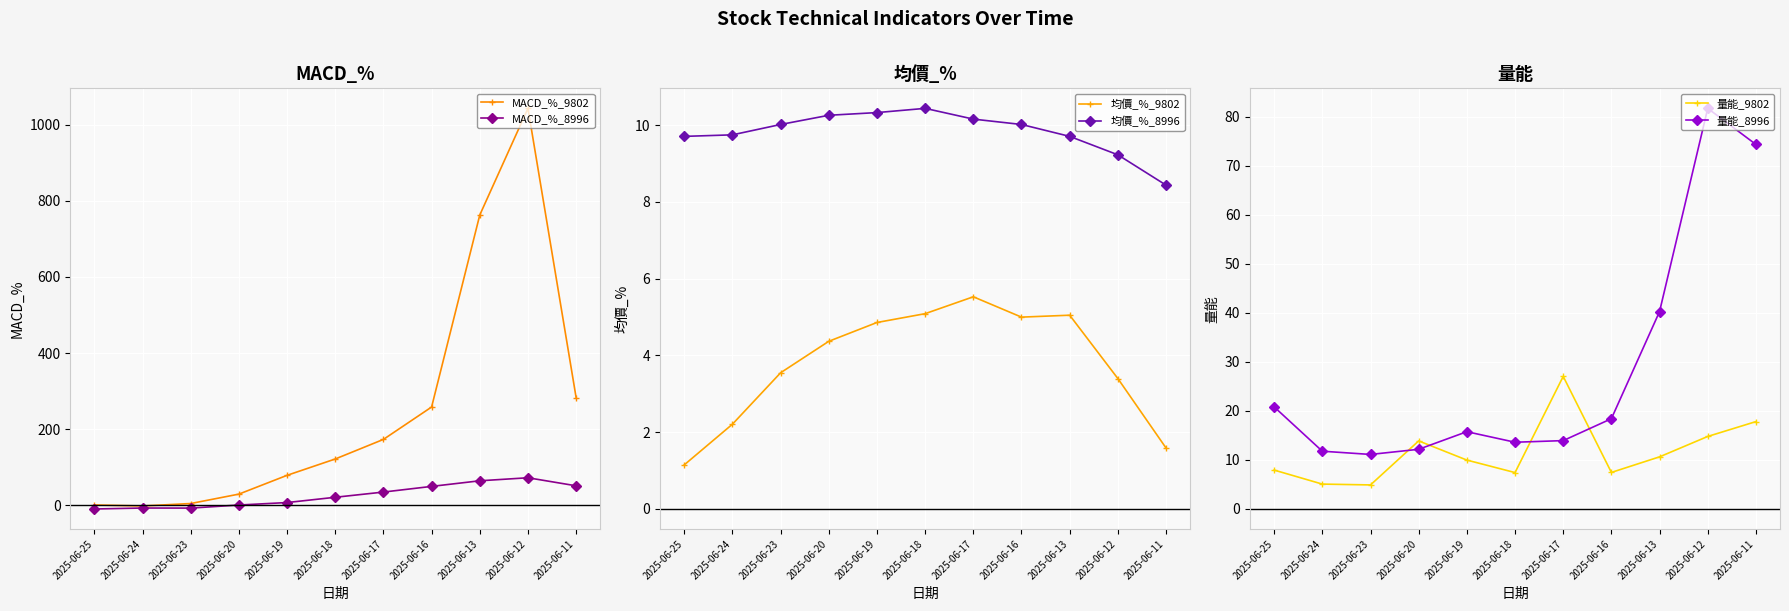

How many values in the 量能_9802 series exceed 9?

6